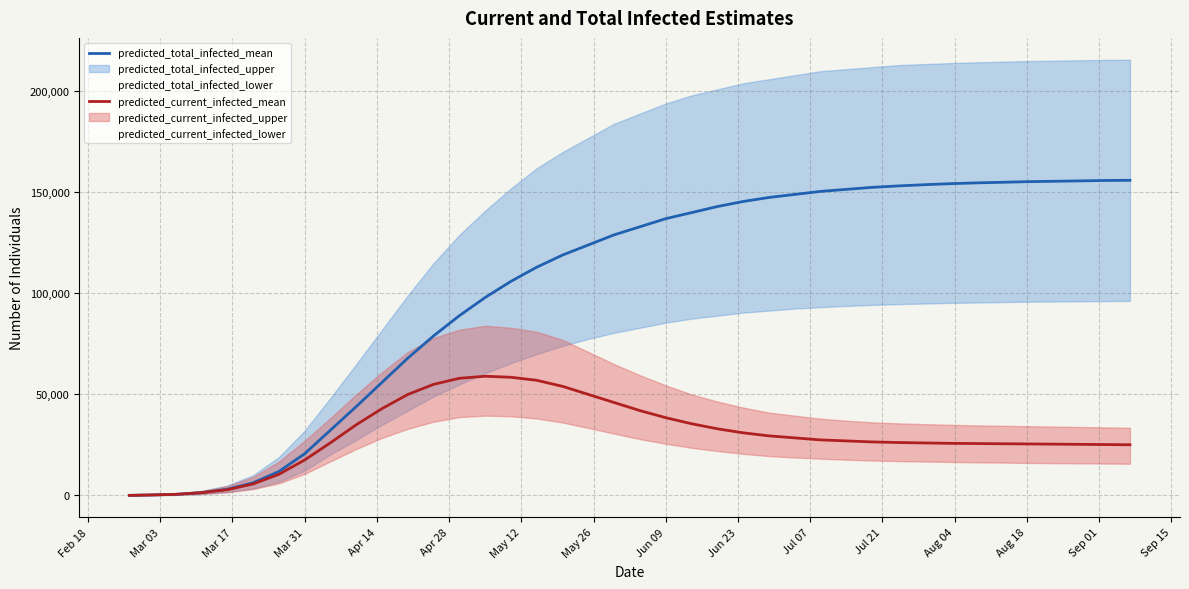

What is the maximum value shown in the chart?

156000